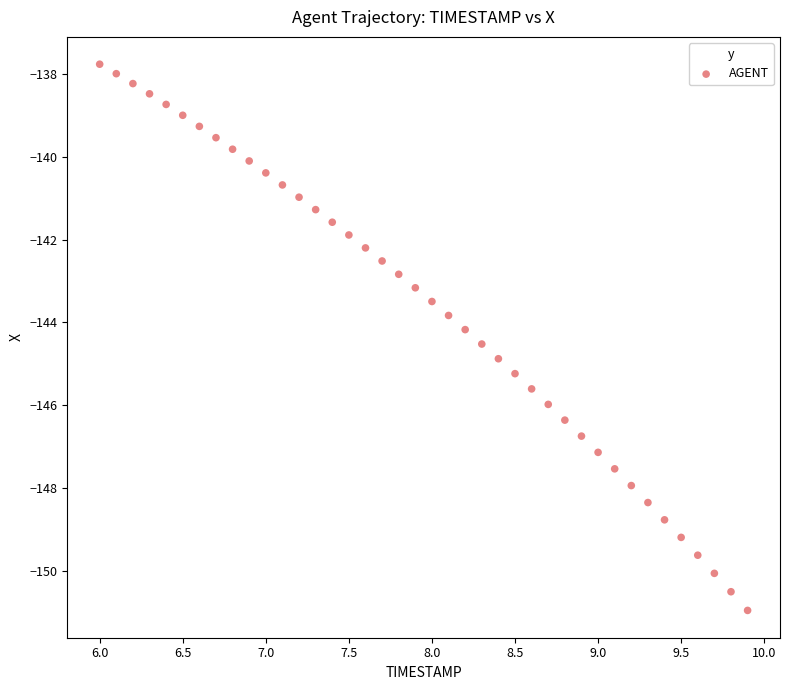

What is the range of X values (max minus min)?

3.9